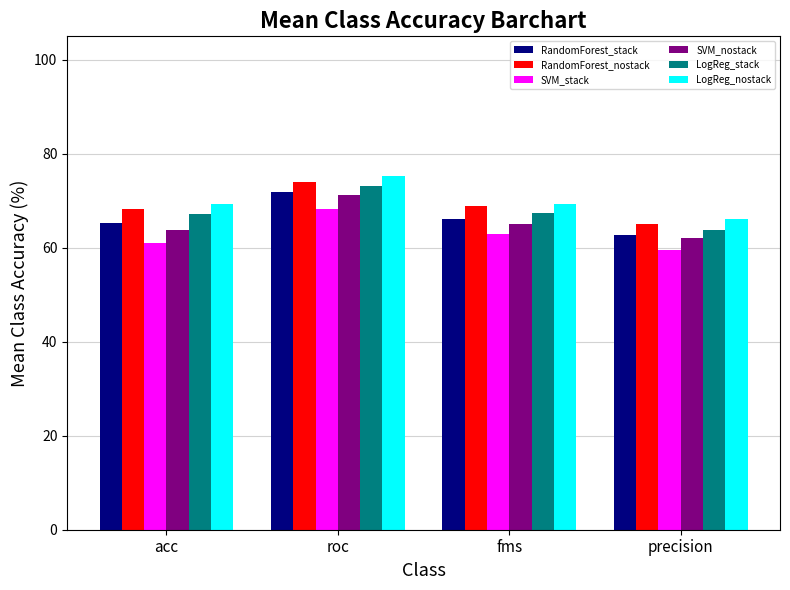

What is the difference between the LogReg_stack values at precision and roc?

9.2